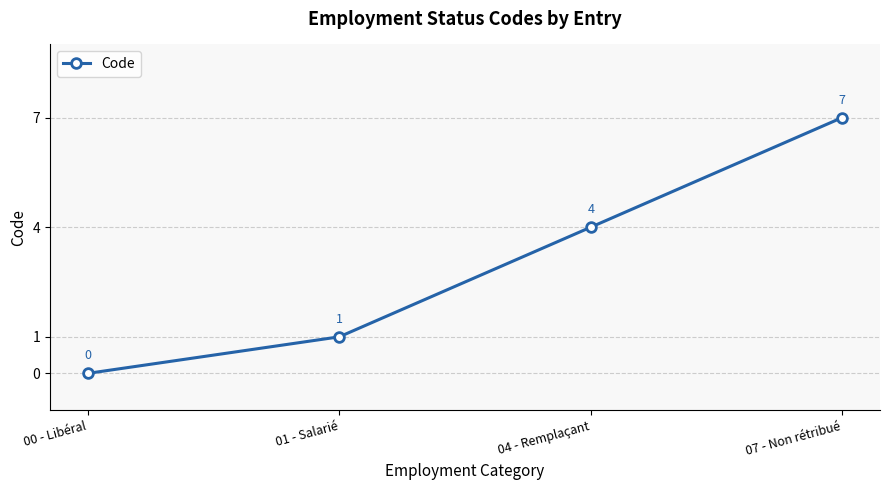

How many series are shown in this chart?

1